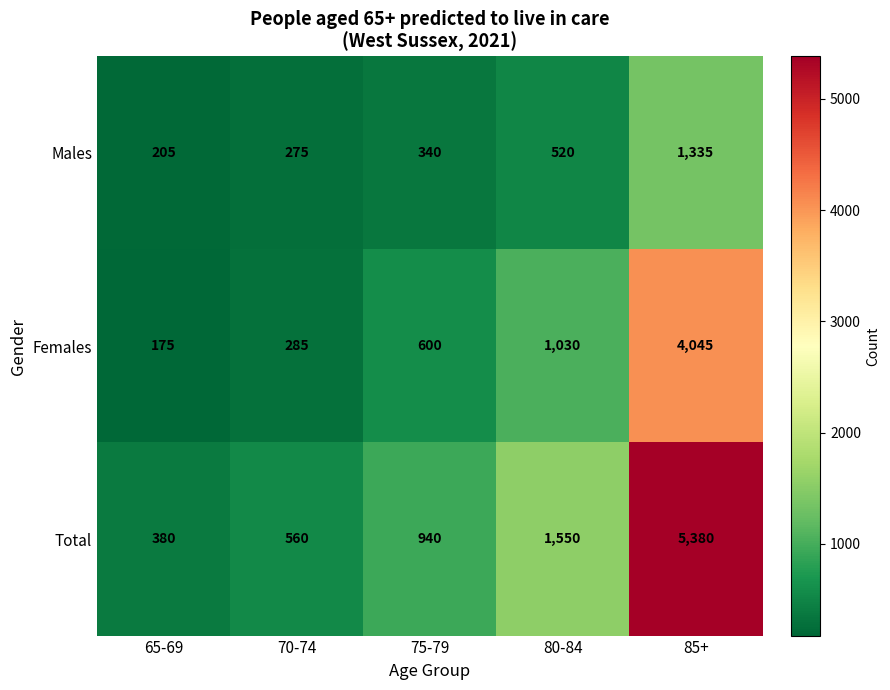

What is the difference between the highest and lowest values at 70-74?

285